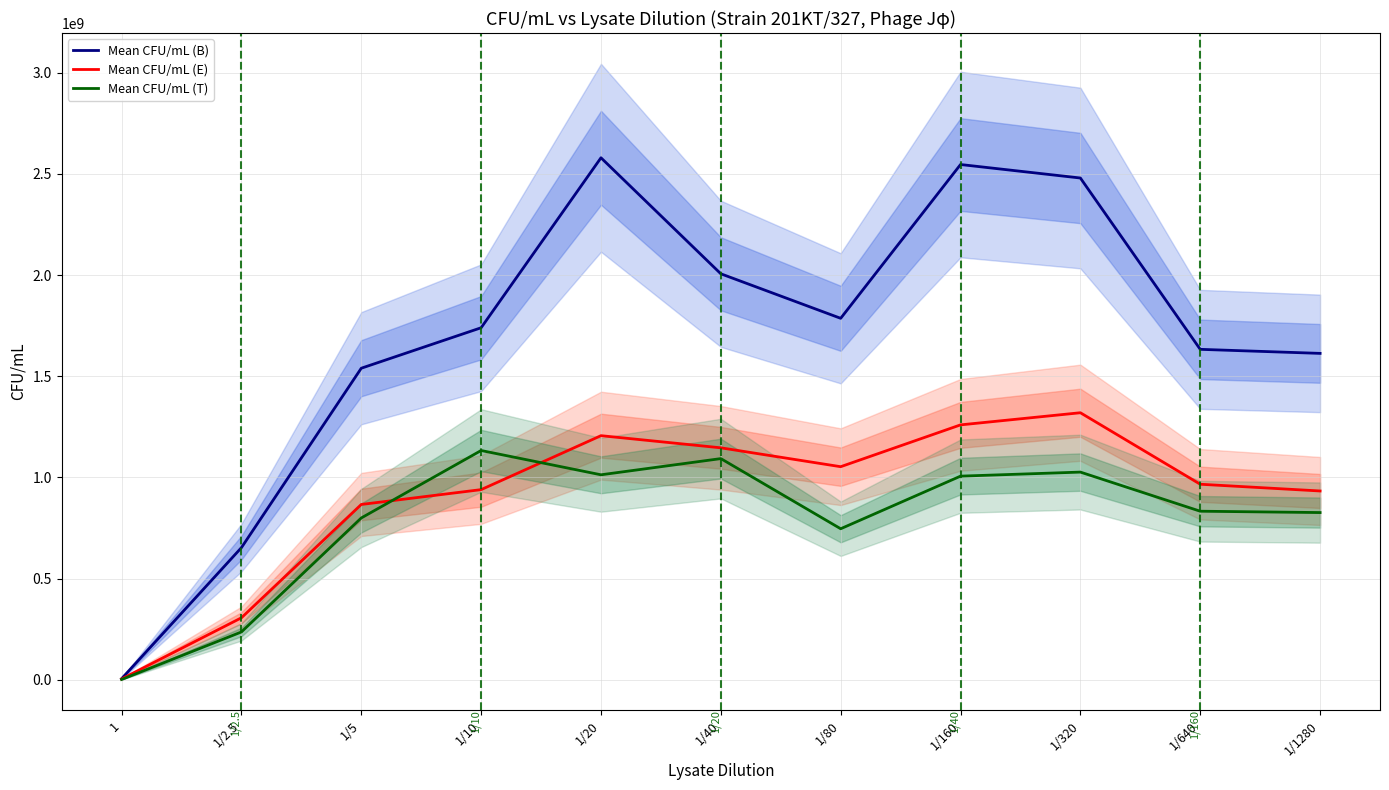

Which category has the lowest value across all series?

1